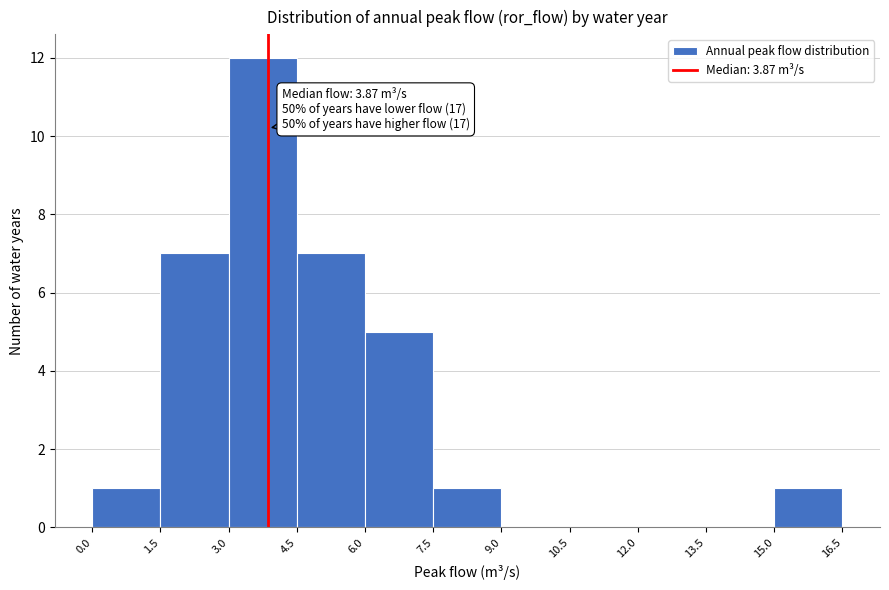

Over which range of the x-axis is the bar tallest?

3.0 to 4.5